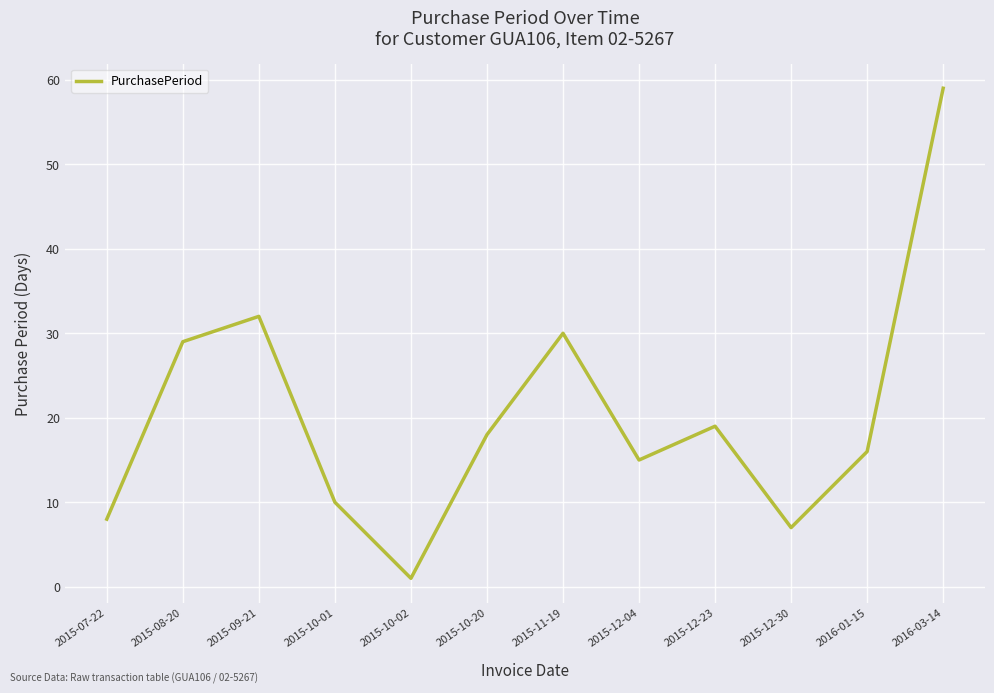

Is it true that the value at 2015-08-20 is 12?

False